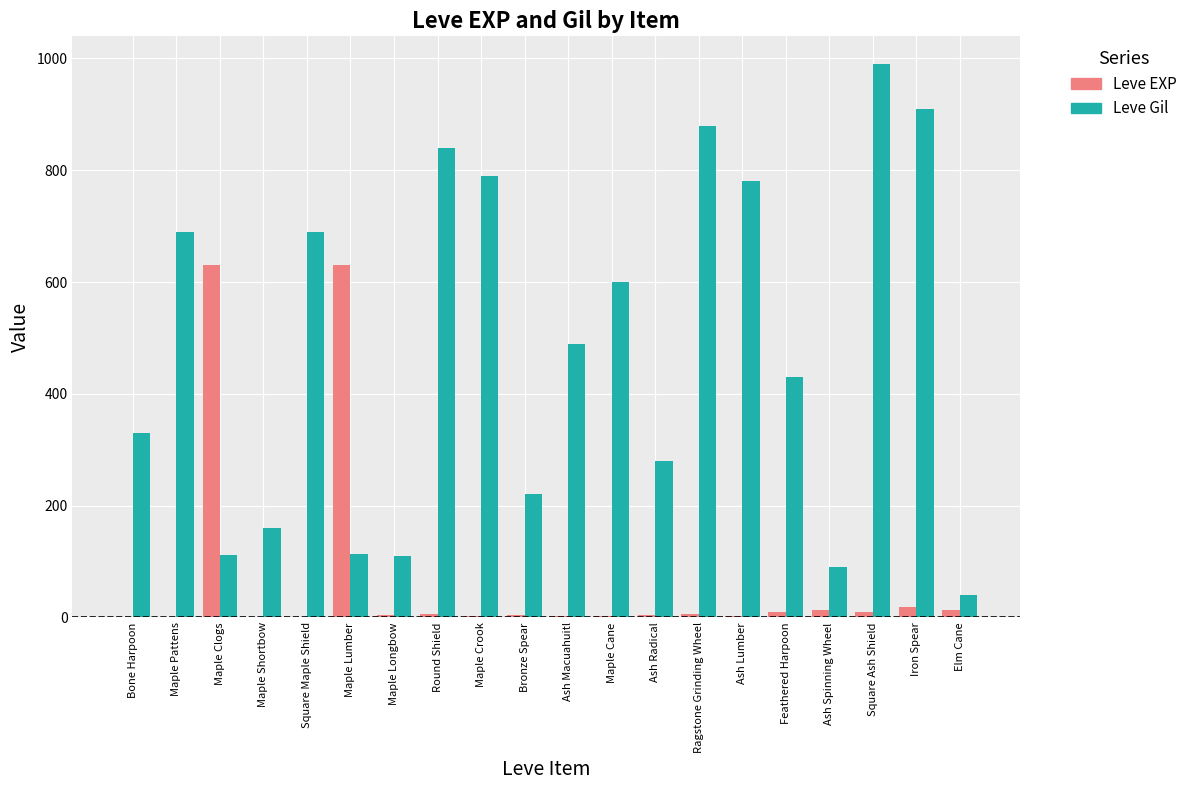

How many series are shown in this chart?

2